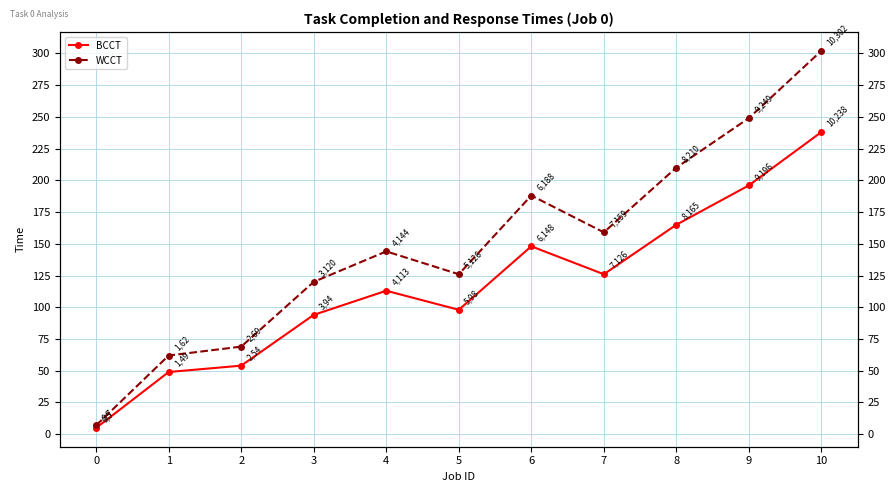

The WCCT series shows 103 at 2. True or false?

False